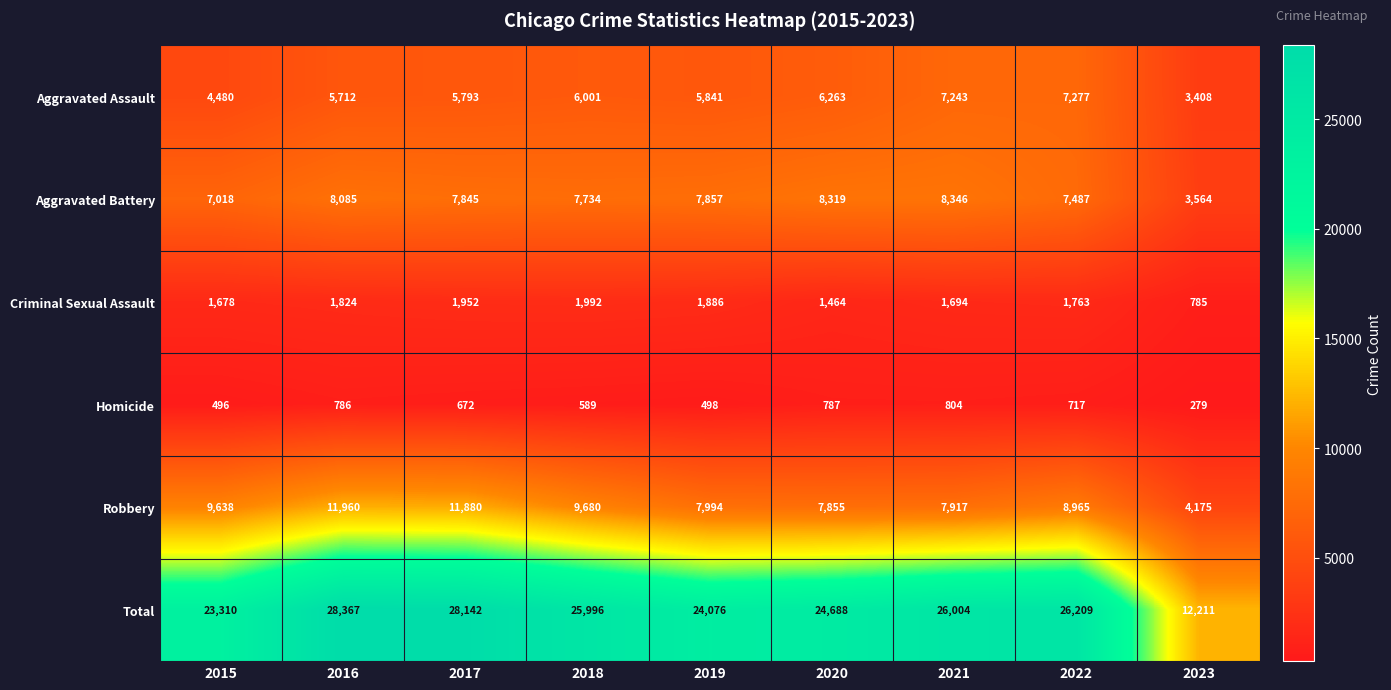

What is the sum of the Aggravated Assault values at 2023 and 2019?

9249